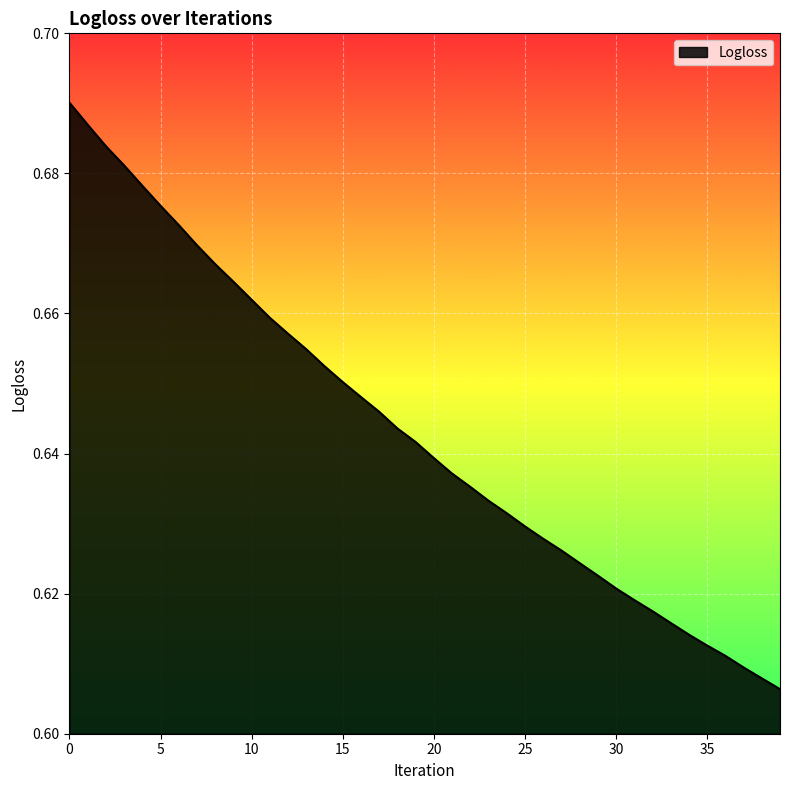

Rank the categories by value from highest to lowest.

0, 1, 2, 3, 4, 5, 6, 7, 8, 9, 10, 11, 12, 13, 14, 15, 16, 17, 18, 19, 20, 21, 22, 23, 24, 25, 26, 27, 28, 29, 30, 31, 32, 33, 34, 35, 36, 37, 38, 39